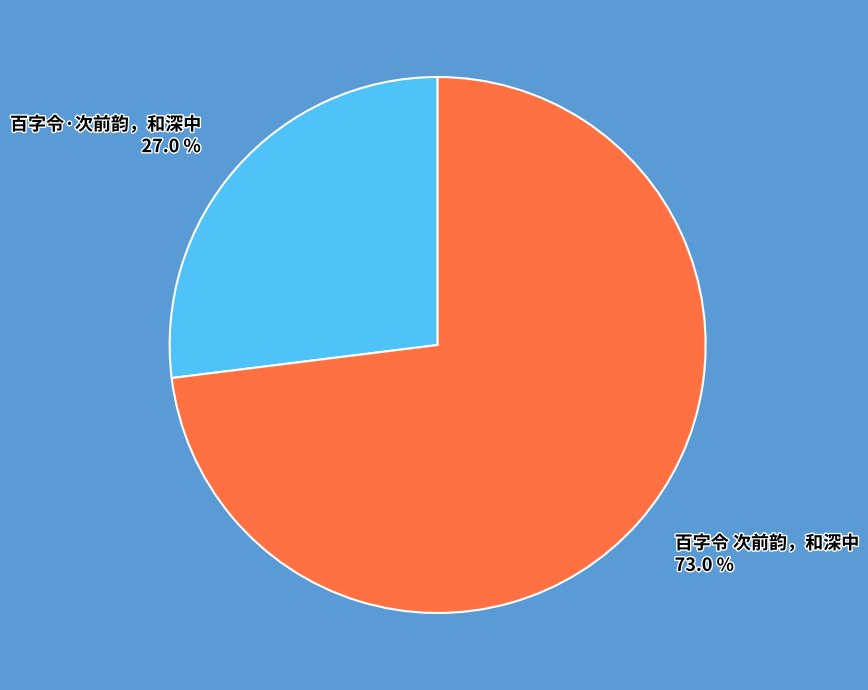

Is it true that 百字令·次前韵，和深中 is 27% of the pie?

True